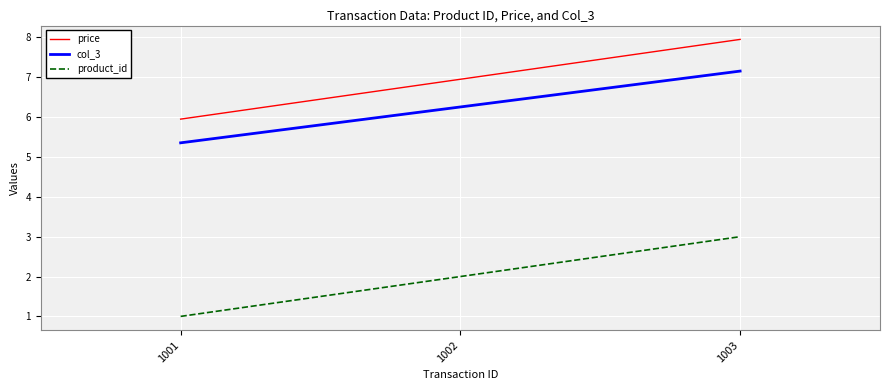

At which label does price reach its minimum?

1001